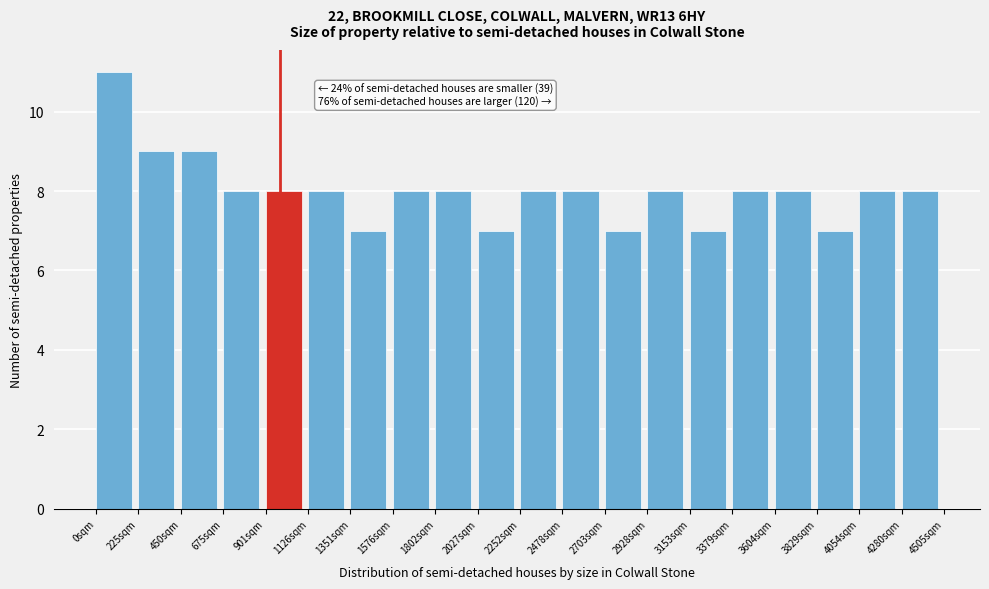

Over which range of the x-axis is the bar tallest?

0 to 250